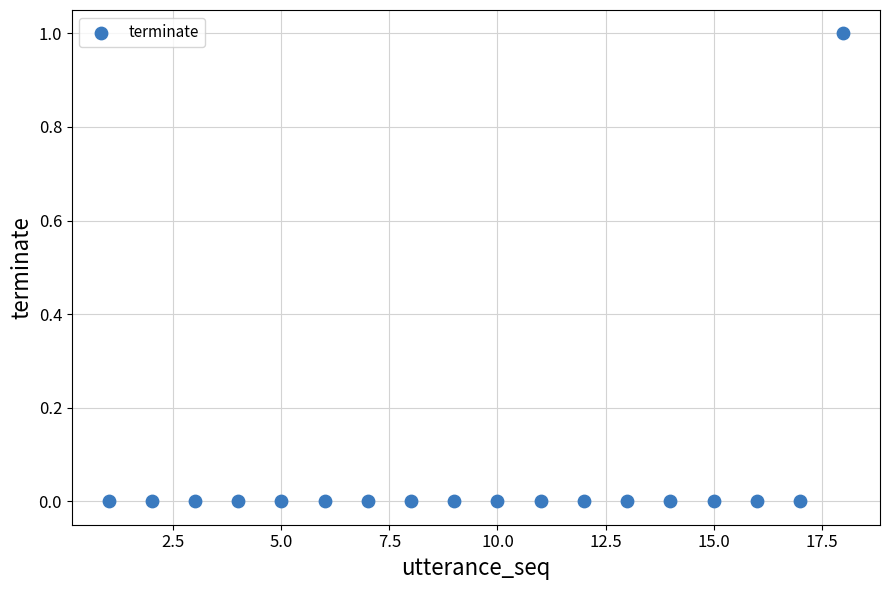

What is the range of X values (max minus min)?

17